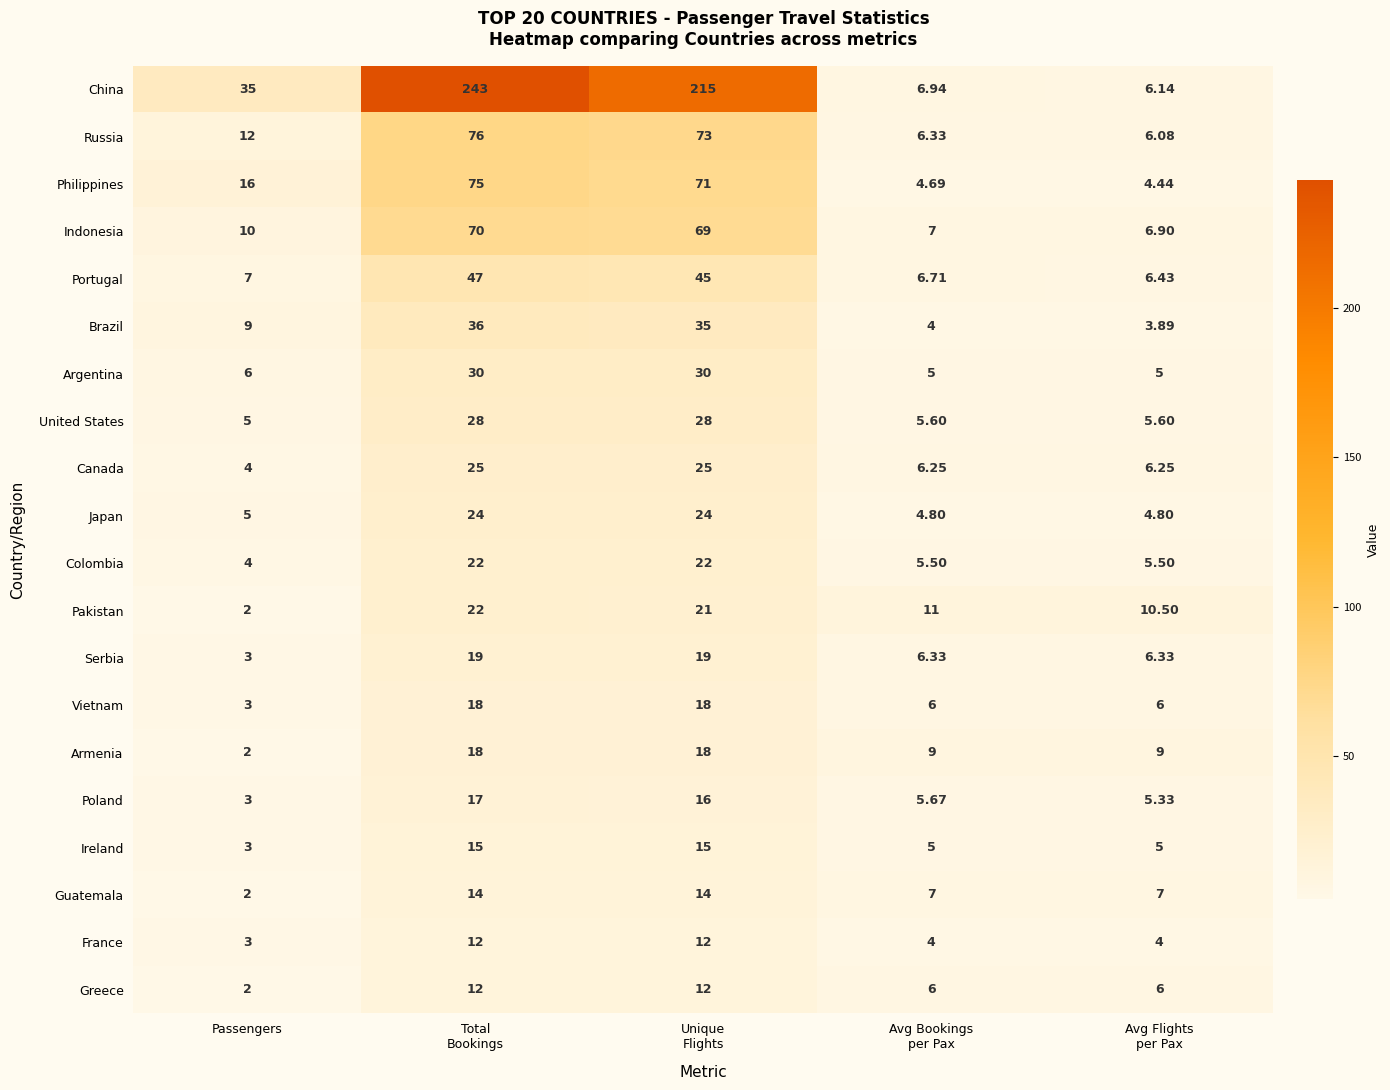

Where is China nearest to the value 124?

Passengers